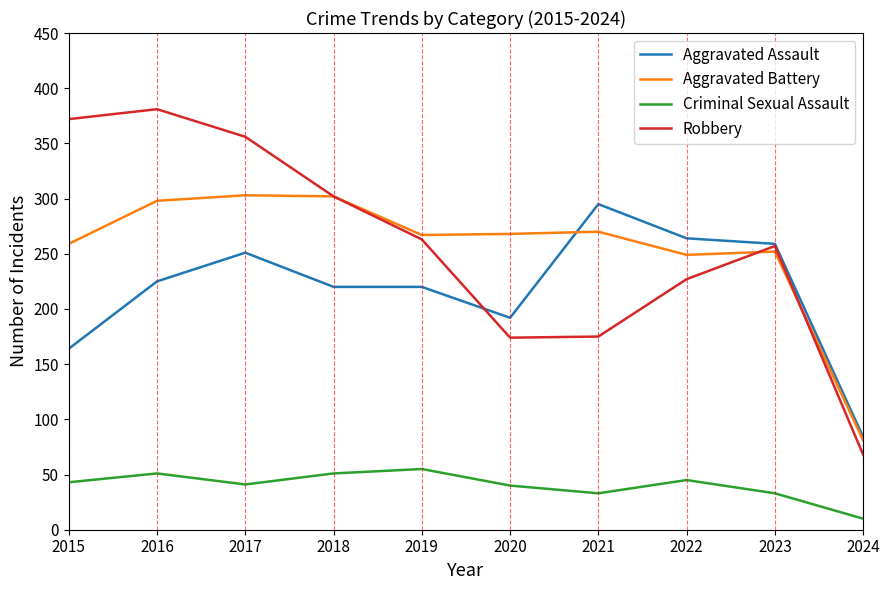

What value does the Robbery series have at 2019?

263